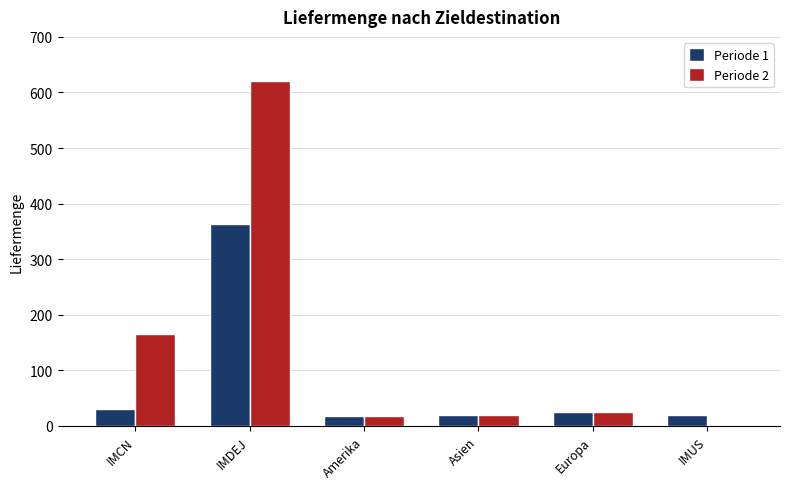

Which category has the highest value across all series?

IMDEJ